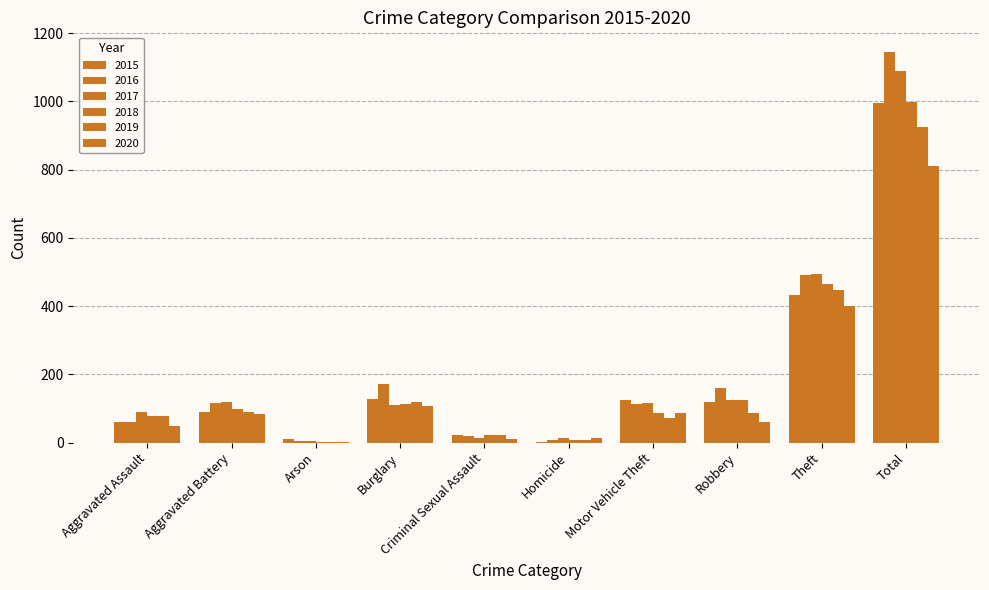

Are the bars horizontal?

No